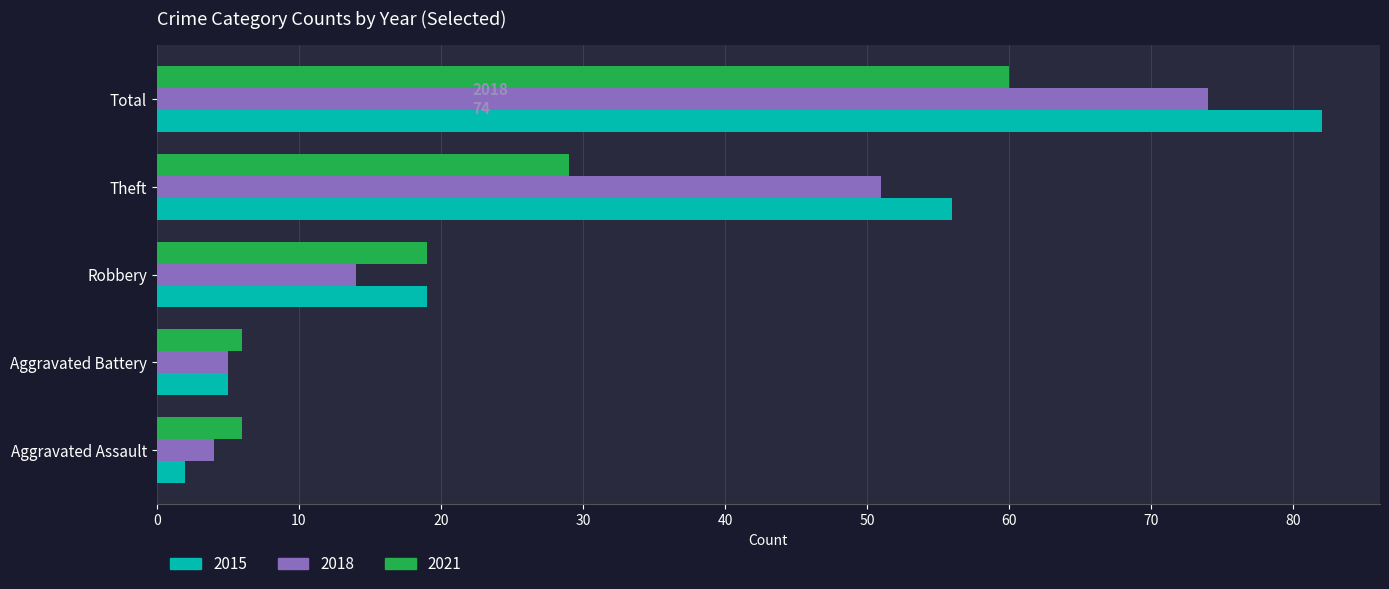

What is the greatest value displayed?

82